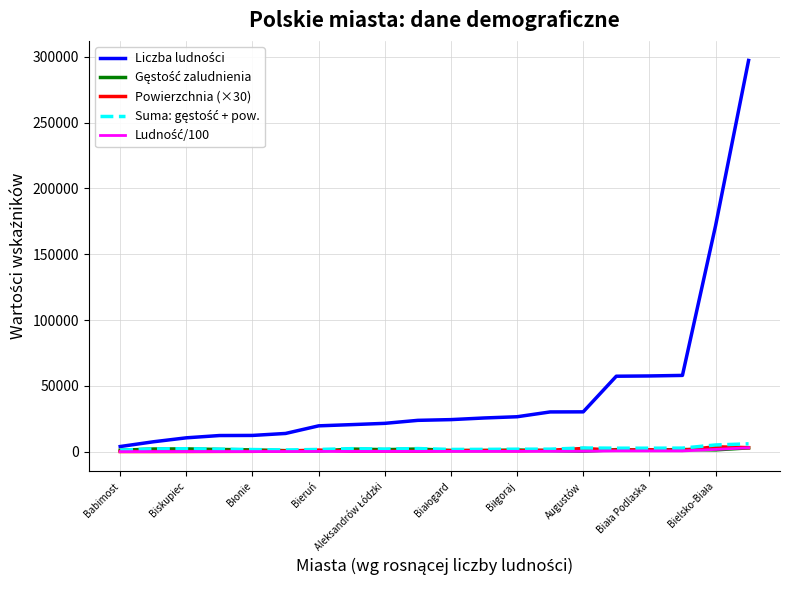

Is this an area chart (filled region under the line)?

No